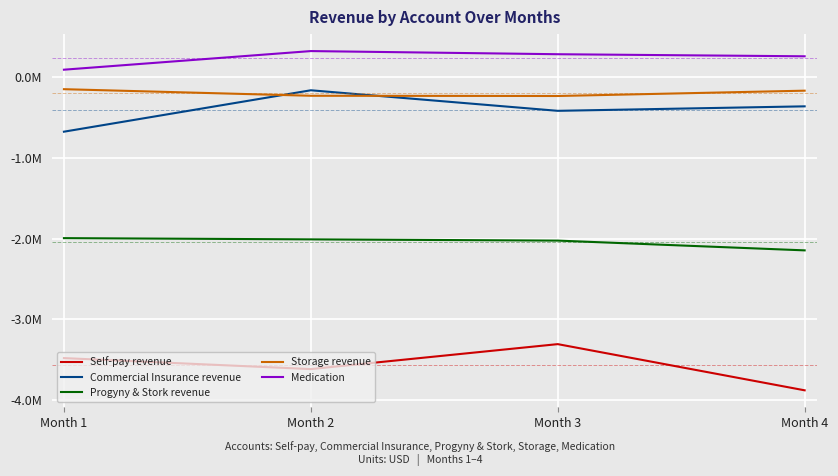

What is the minimum value shown in the chart?

-3879008.1